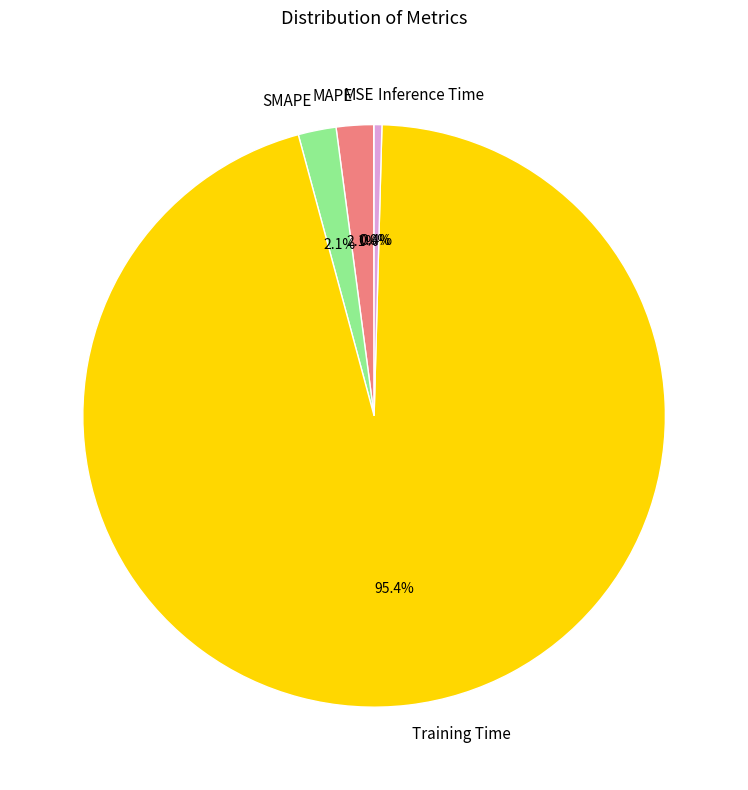

Which category accounts for the majority?

Training Time